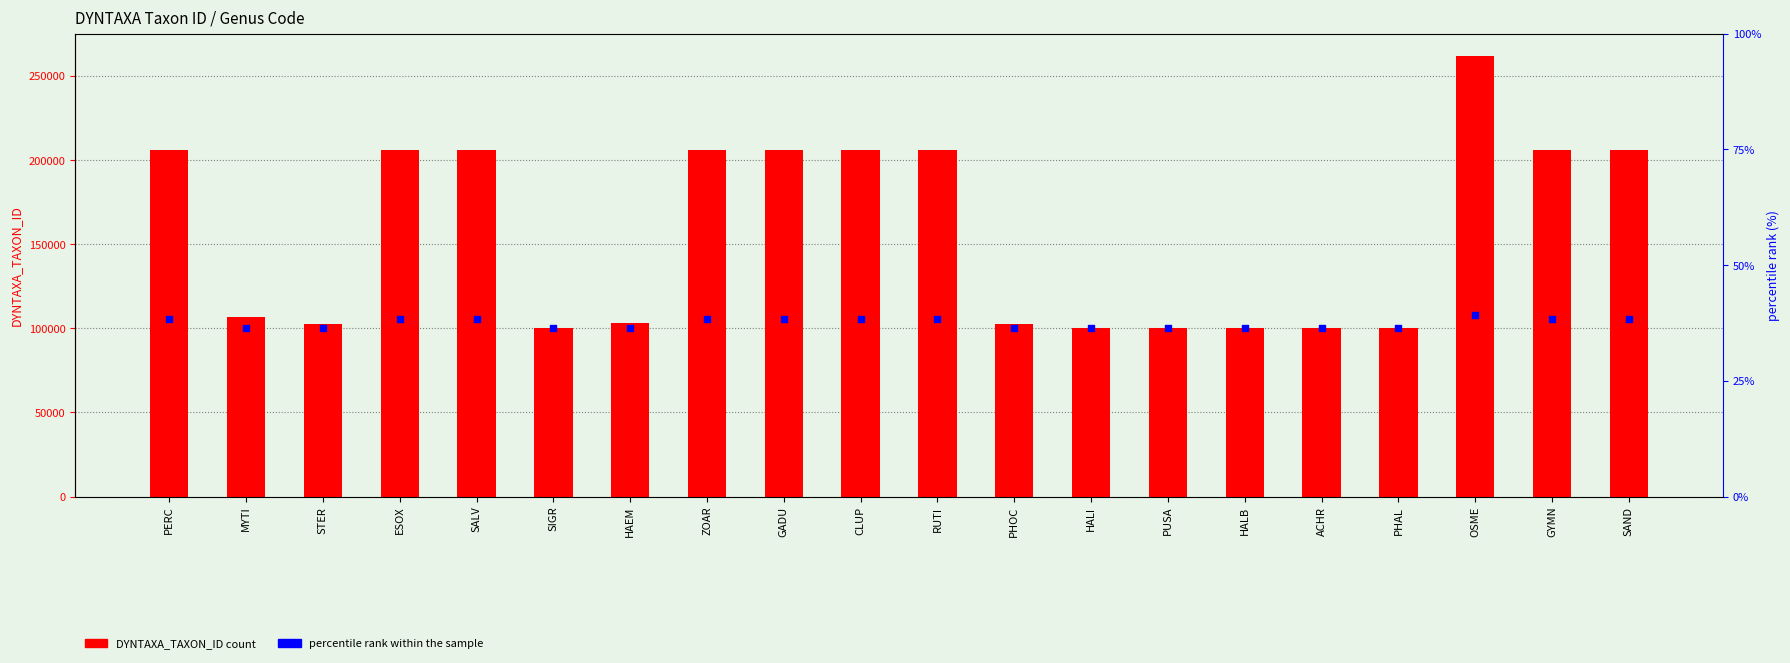

Is the value of DYNTAXA_TAXON_ID at ACHR greater than the value of percentile rank within sample at PHAL?

No